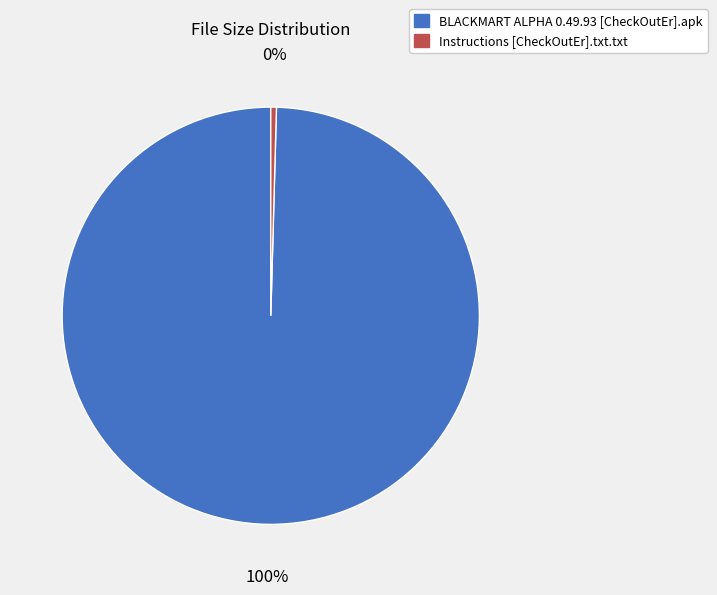

How many segments does this pie chart have?

2